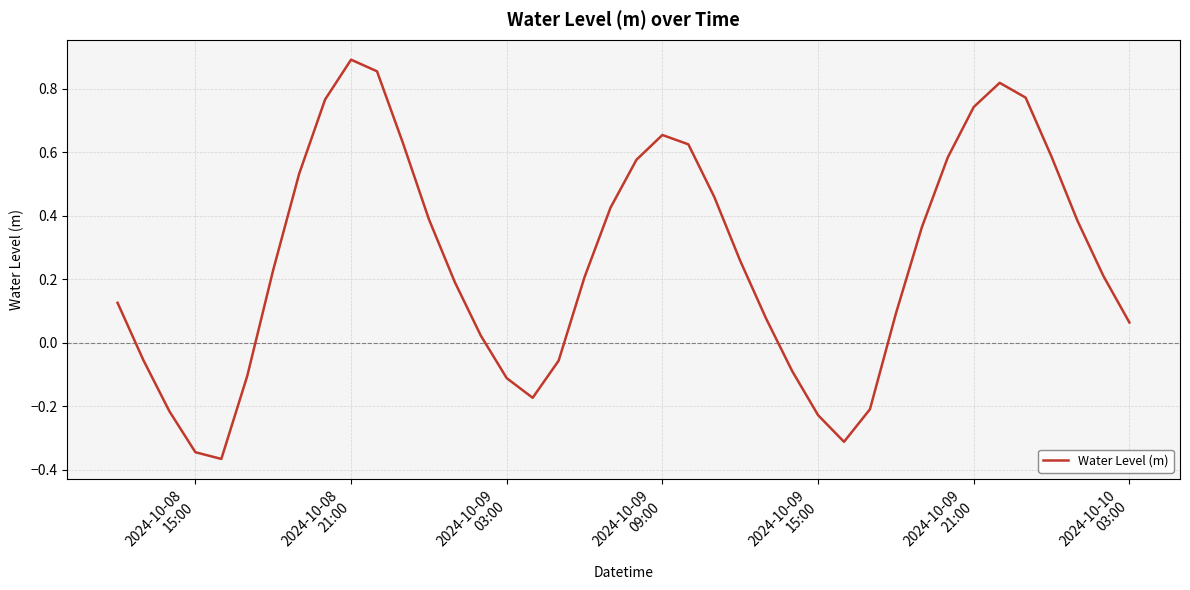

Count the number of data series in this chart.

1